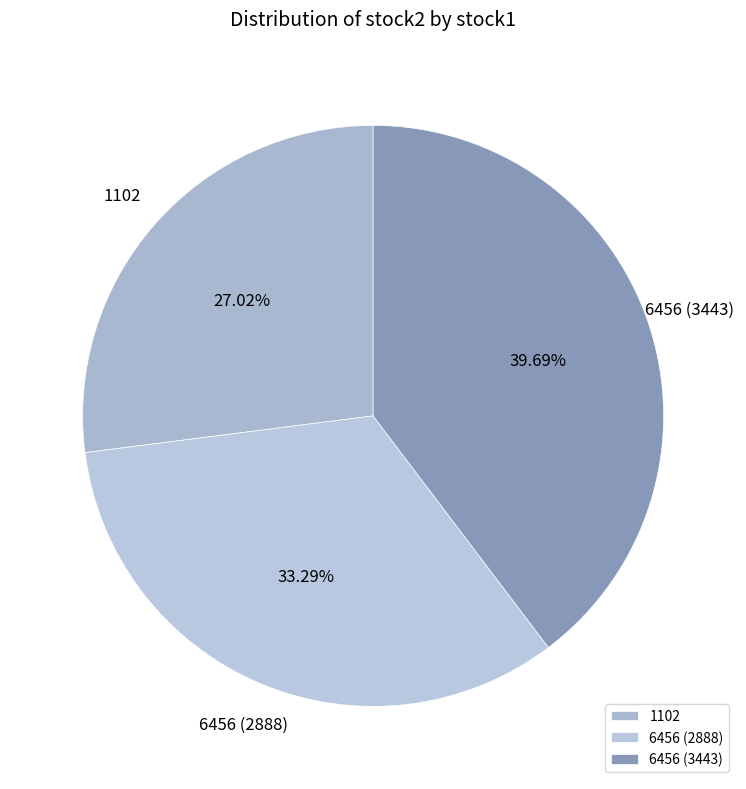

Count the number of slices in the pie.

3